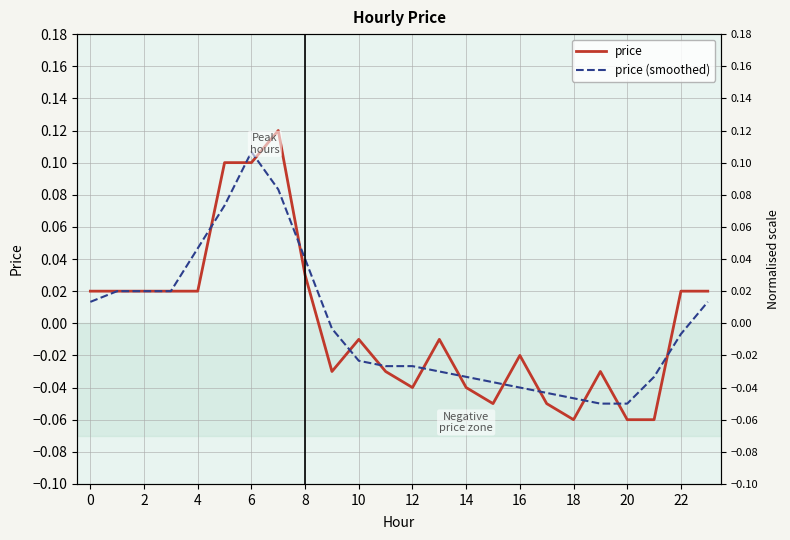

Reading left to right, list all the values displayed in this chart.

price: 0.0	0.0	0.0	0.0	0.0	0.1	0.1	0.1	0.0	-0.0	-0.0	-0.0	-0.0	-0.0	-0.0	-0.1	-0.0	-0.1	-0.1	-0.0	-0.1	-0.1	0.0	0.0
price (smoothed): 0.0	0.0	0.0	0.0	0.0	0.1	0.1	0.1	0.0	-0.0	-0.0	-0.0	-0.0	-0.0	-0.0	-0.0	-0.0	-0.0	-0.0	-0.0	-0.0	-0.0	-0.0	0.0